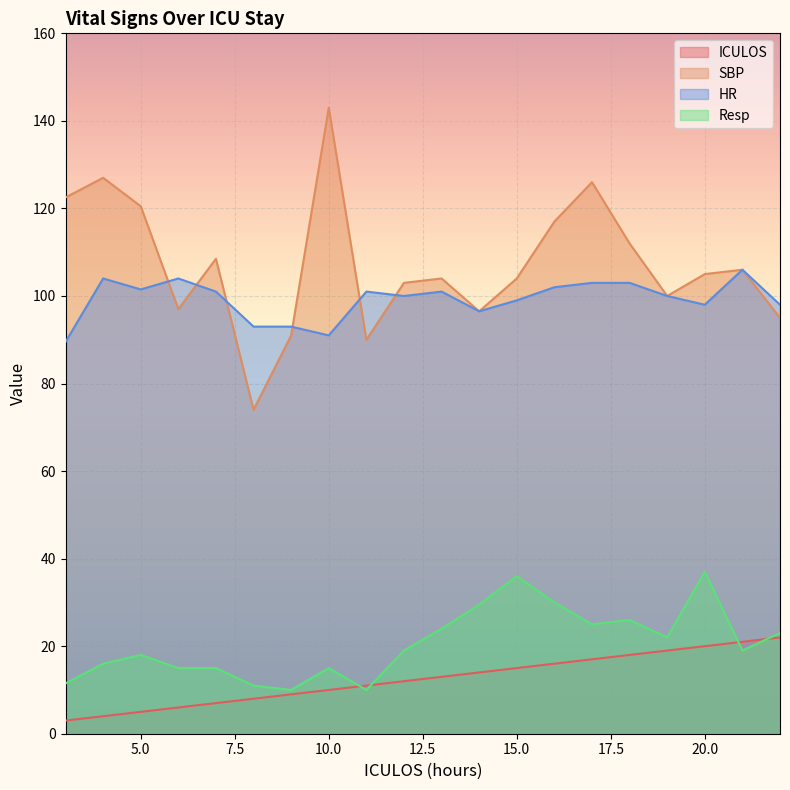

What is the difference between the SBP values at 13 and 16?

13.0